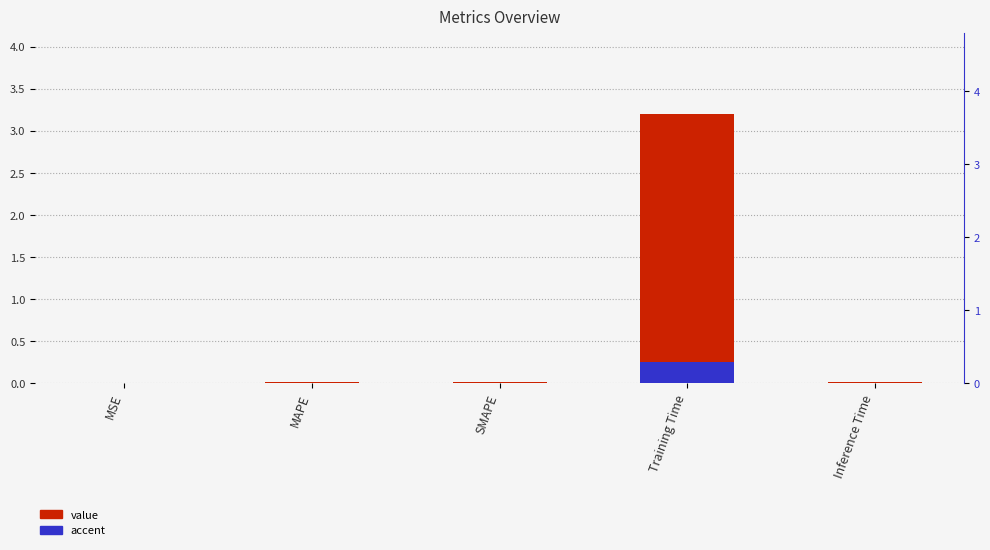

At which label does value reach its peak?

Training Time